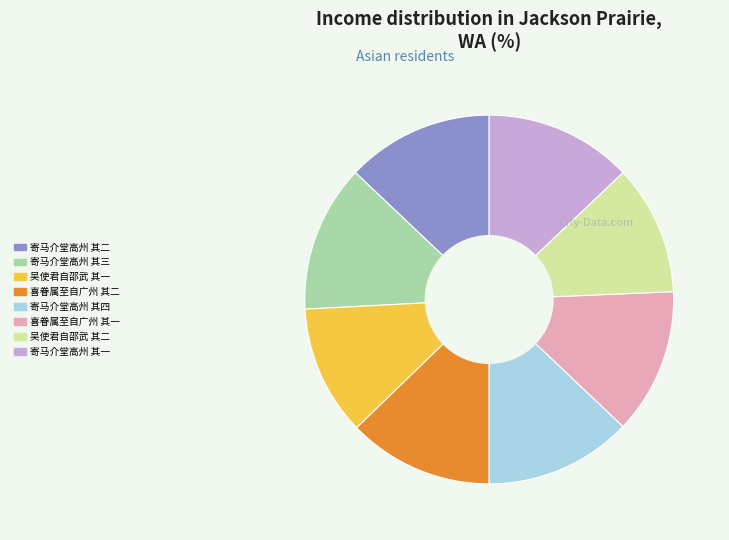

Is it true that 寄马介堂高州 其四 is 1% of the pie?

False